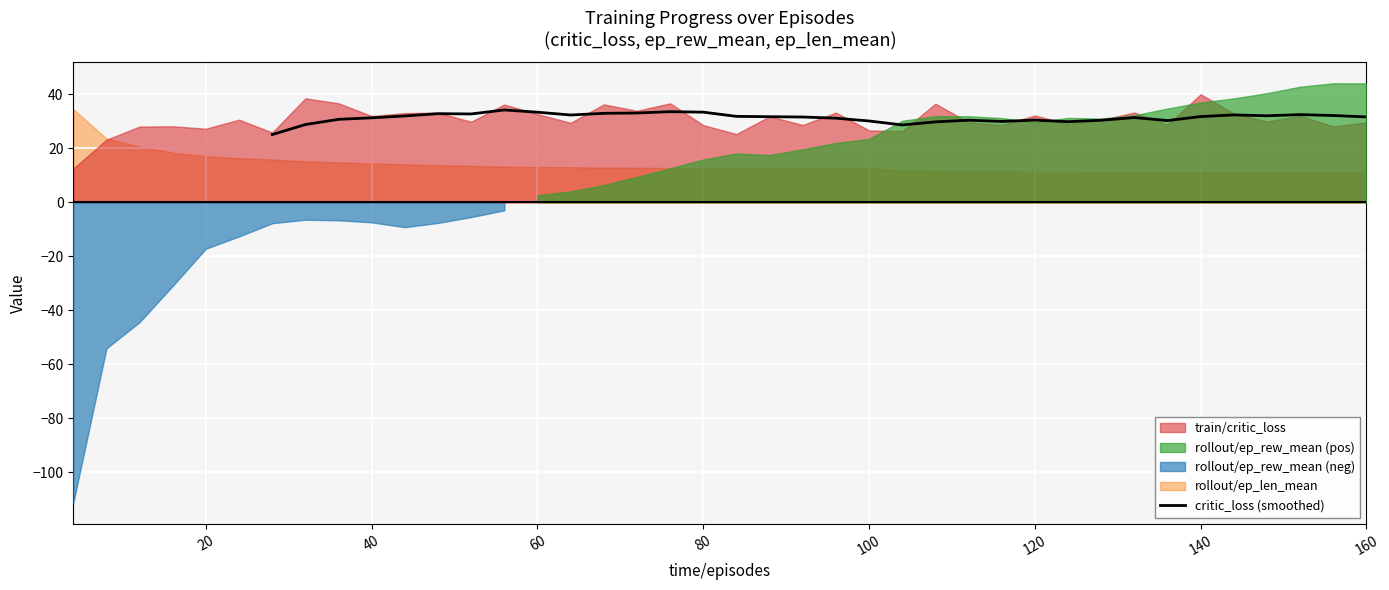

Is it true that critic_loss (smoothed) equals 33.4 at 80?

True